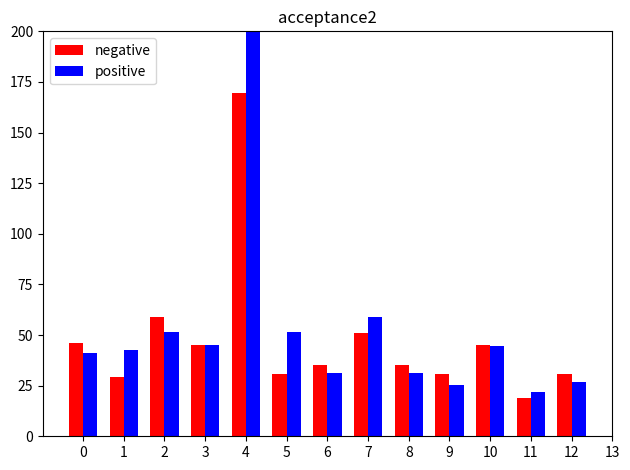

Which series has the widest spread of values?

positive